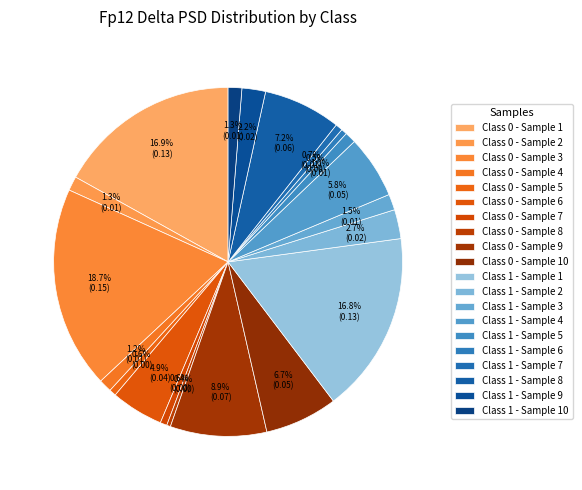

How many segments does this pie chart have?

20